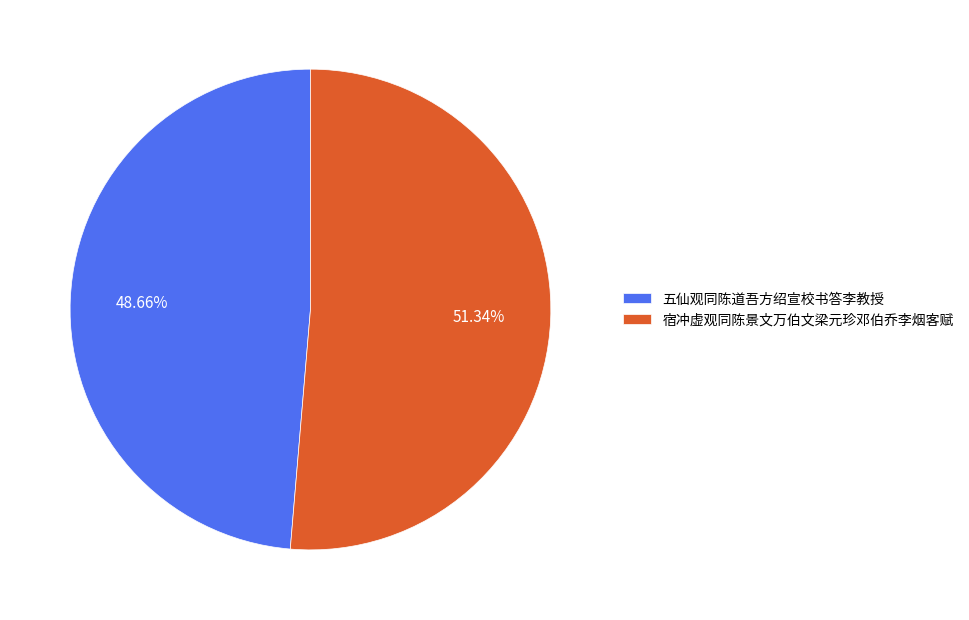

To the nearest percent, what is the difference between the largest and smallest slice percentages?

3%